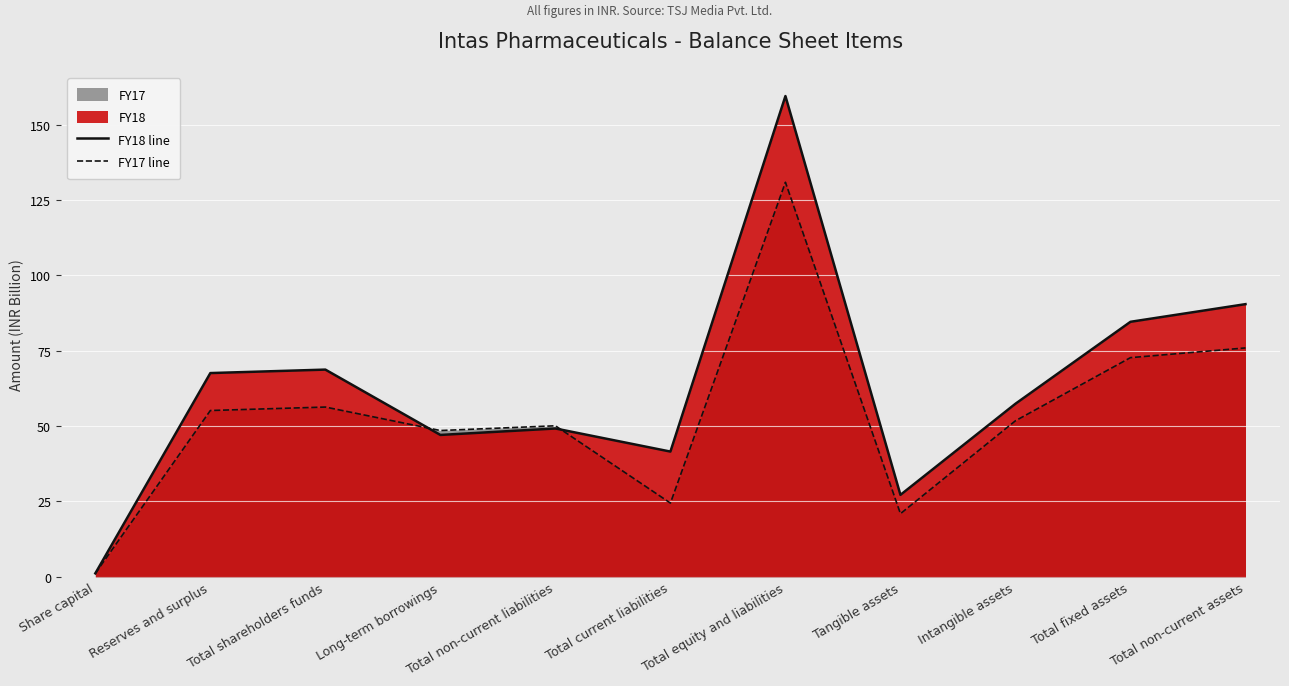

Which series changed the most between Total current liabilities and Tangible assets?

FY18 line